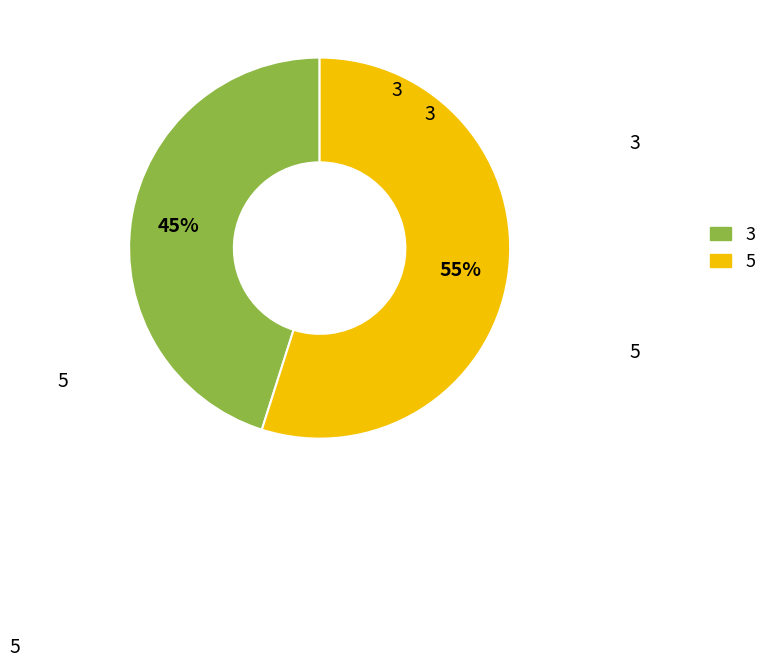

Count the number of slices in the pie.

2